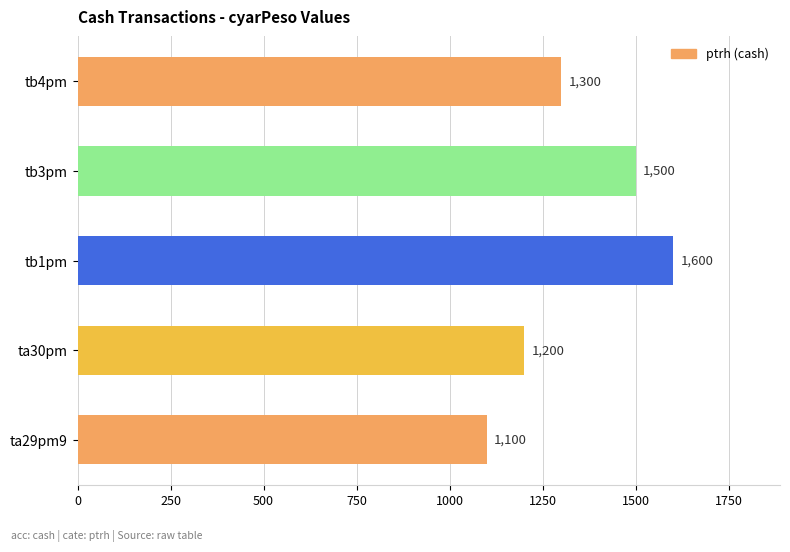

Reading top to bottom, transcribe all the data shown in this chart.

1300	1500	1600	1200	1100